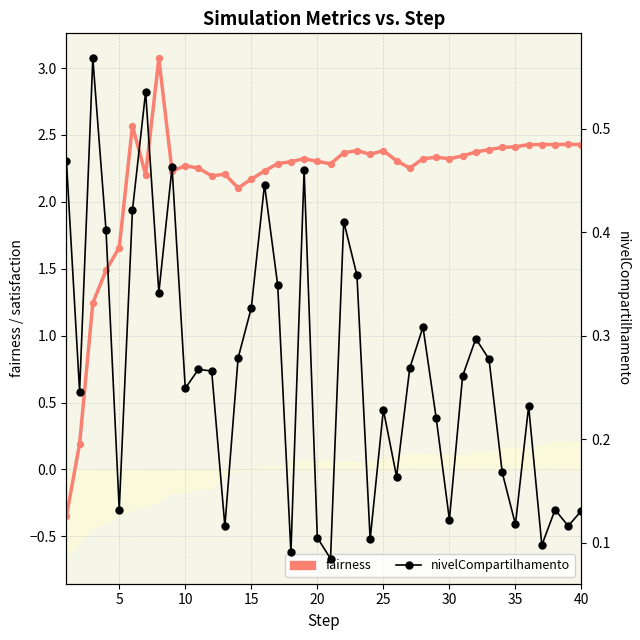

Which series has the largest total across all categories?

fairness